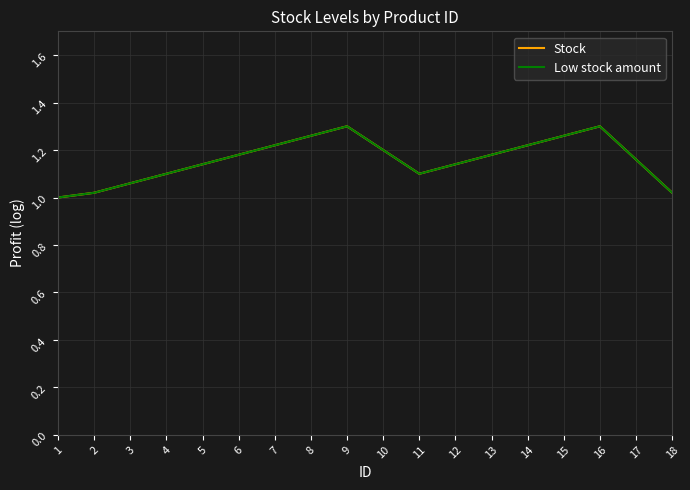

Does the chart display data point markers on the line(s)?

No